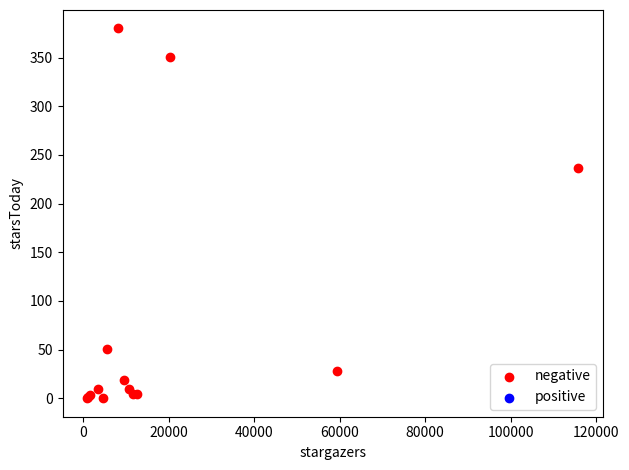

What Y value in the scatter plot is closest to 190?

237